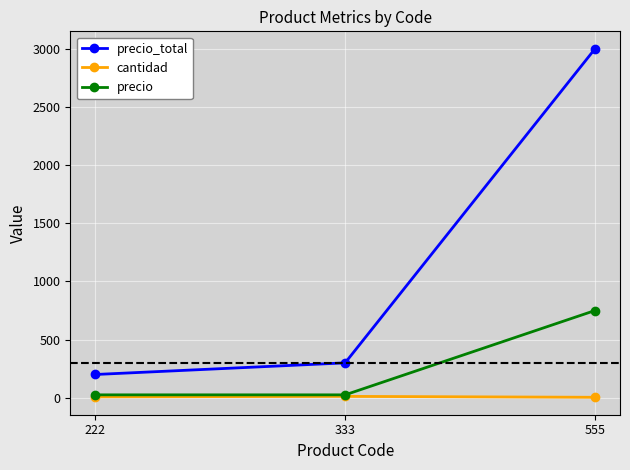

What is the difference between the precio_total values at 555 and 333?

2700